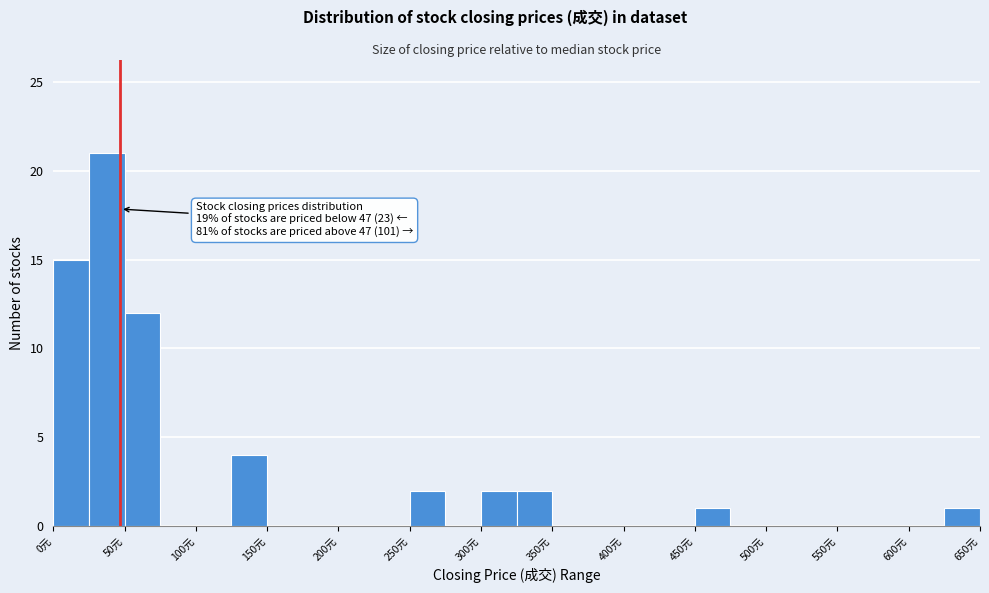

Over which range of the x-axis is the bar tallest?

25 to 50